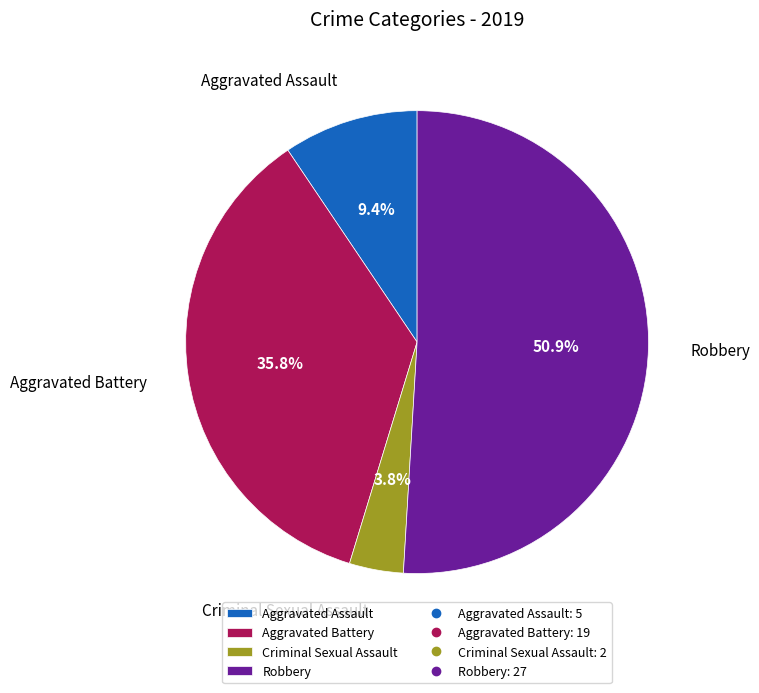

Which slice represents more than half of the pie?

Robbery